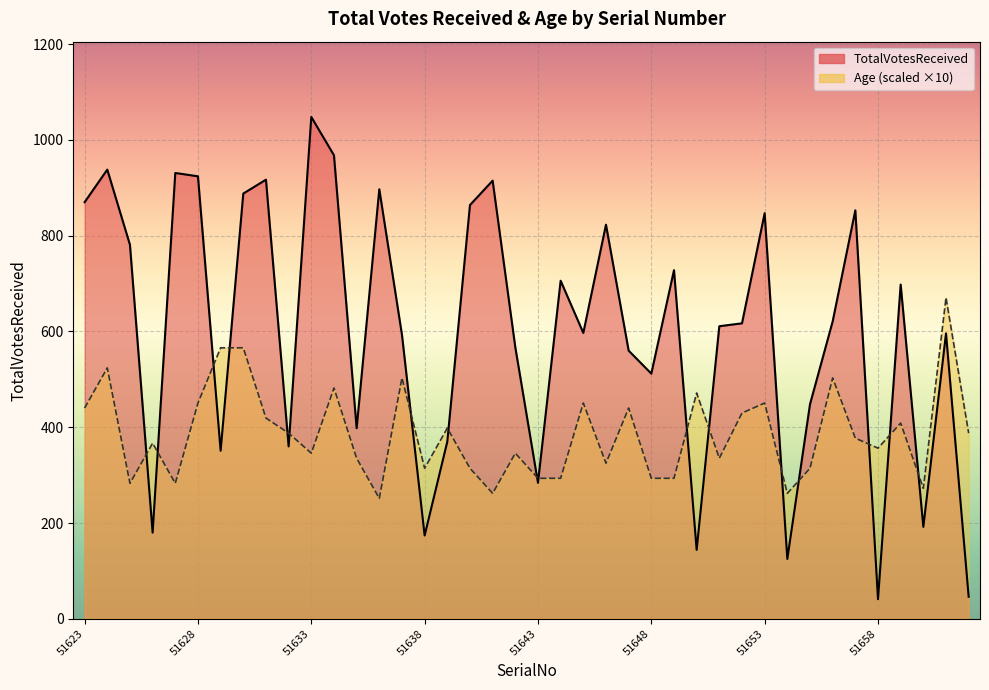

What is the smallest value displayed?

41.0